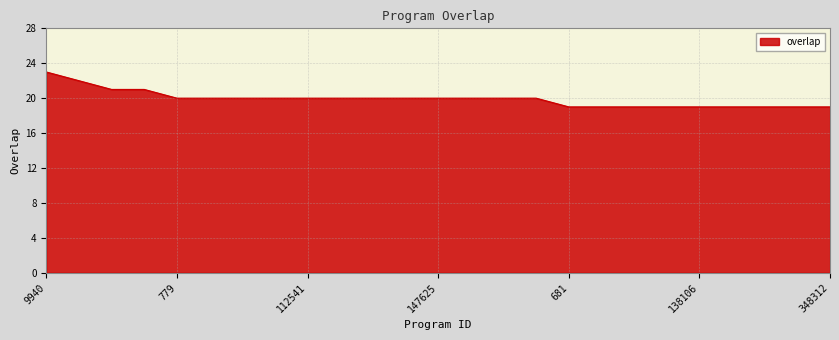

What is the difference between the maximum and minimum values?

4